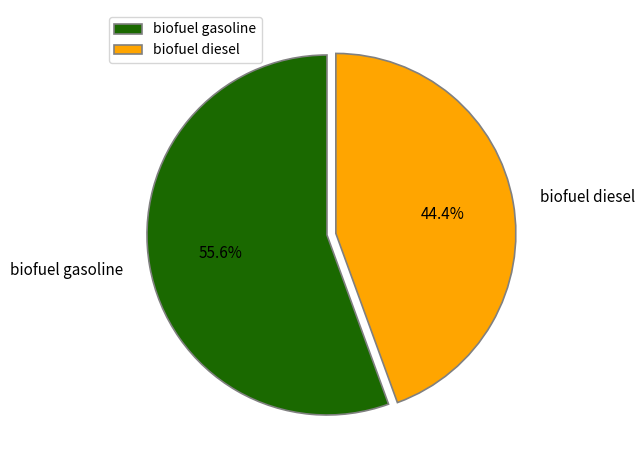

Count the number of slices in the pie.

2